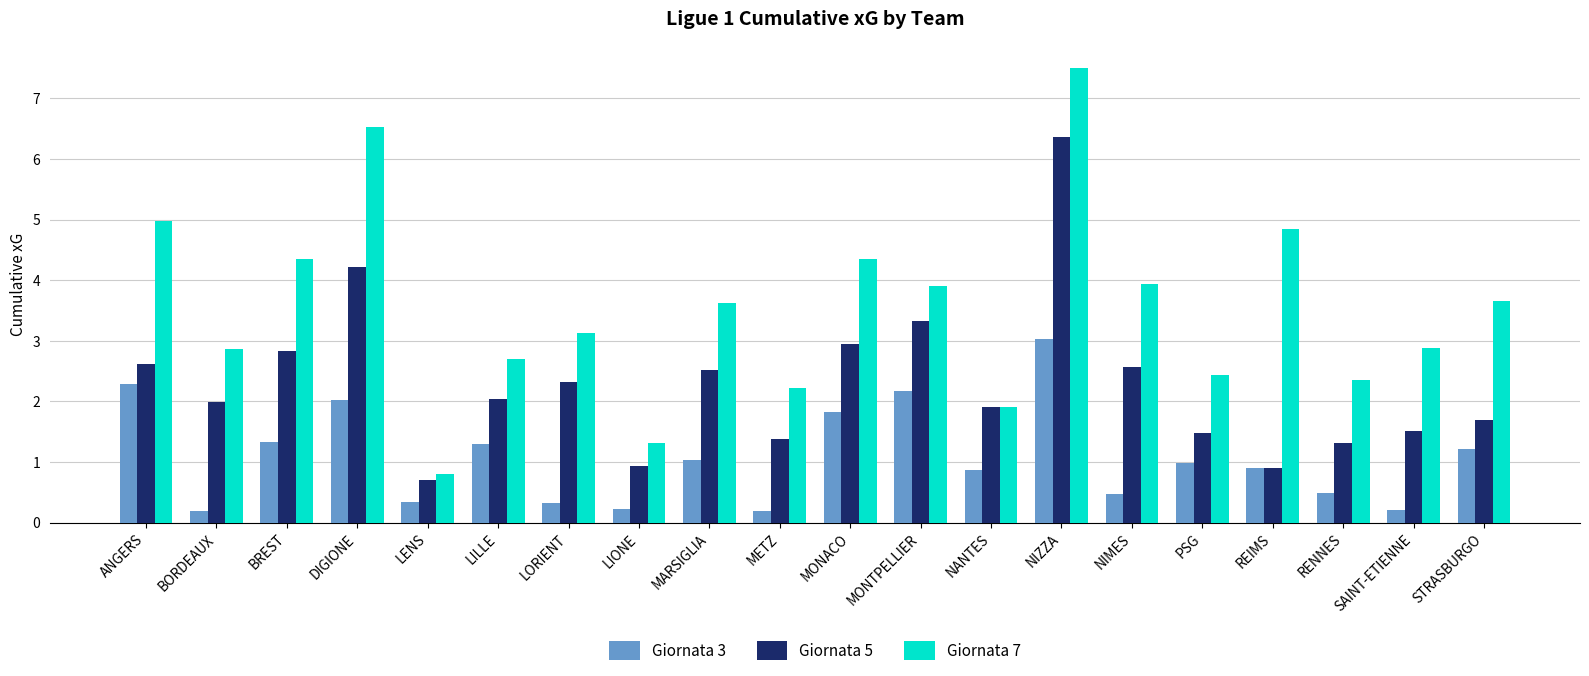

What is the spread (max minus min) of values at NIZZA?

4.5